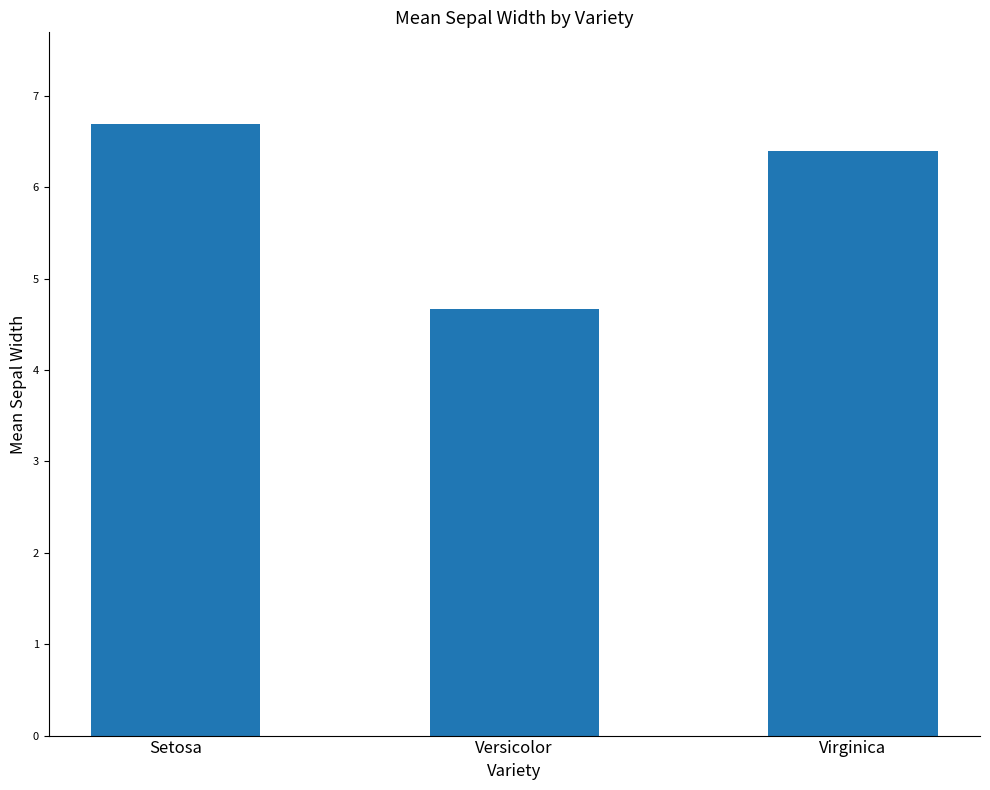

Does the chart contain any negative values?

No